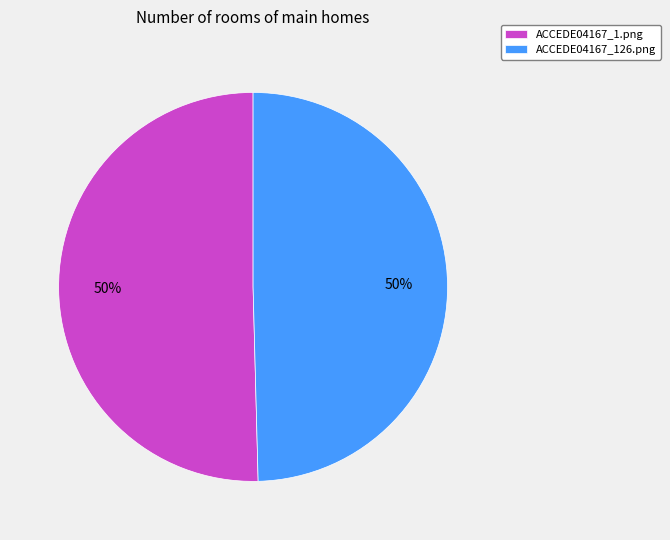

True or false: ACCEDE04167_1.png accounts for 50% of the total.

True